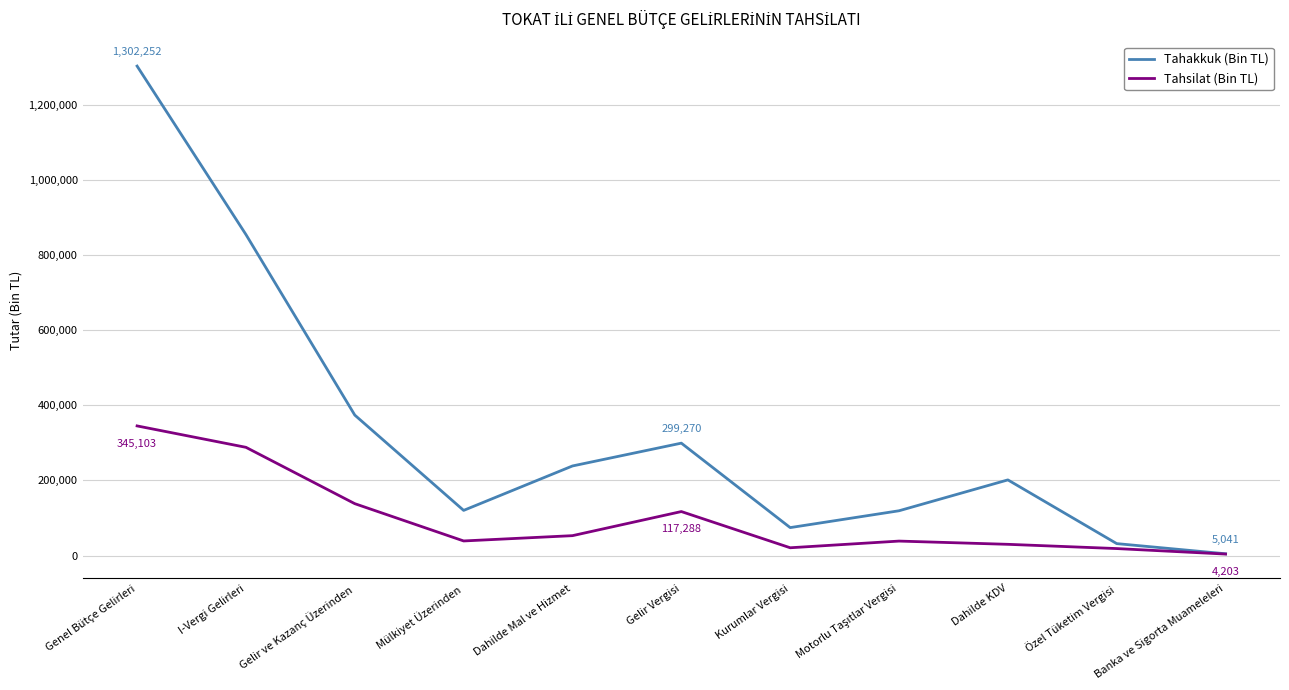

True or false: Tahsilat (Bin TL) has a value of 53198 at Dahilde Mal ve Hizmet.

True